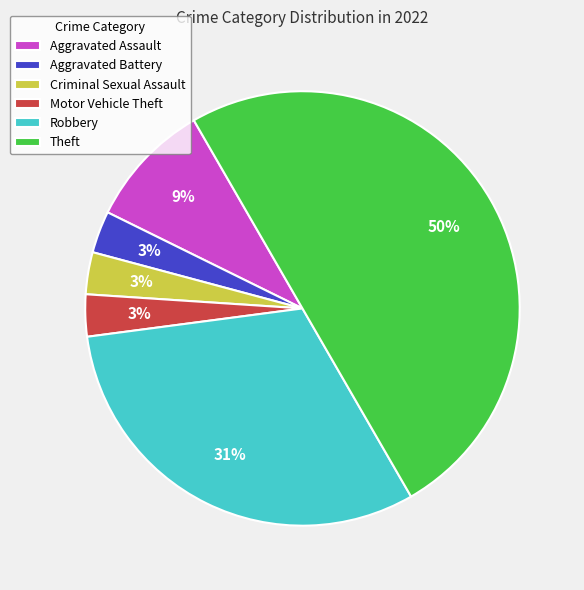

Does Motor Vehicle Theft account for over 50% of the chart?

No